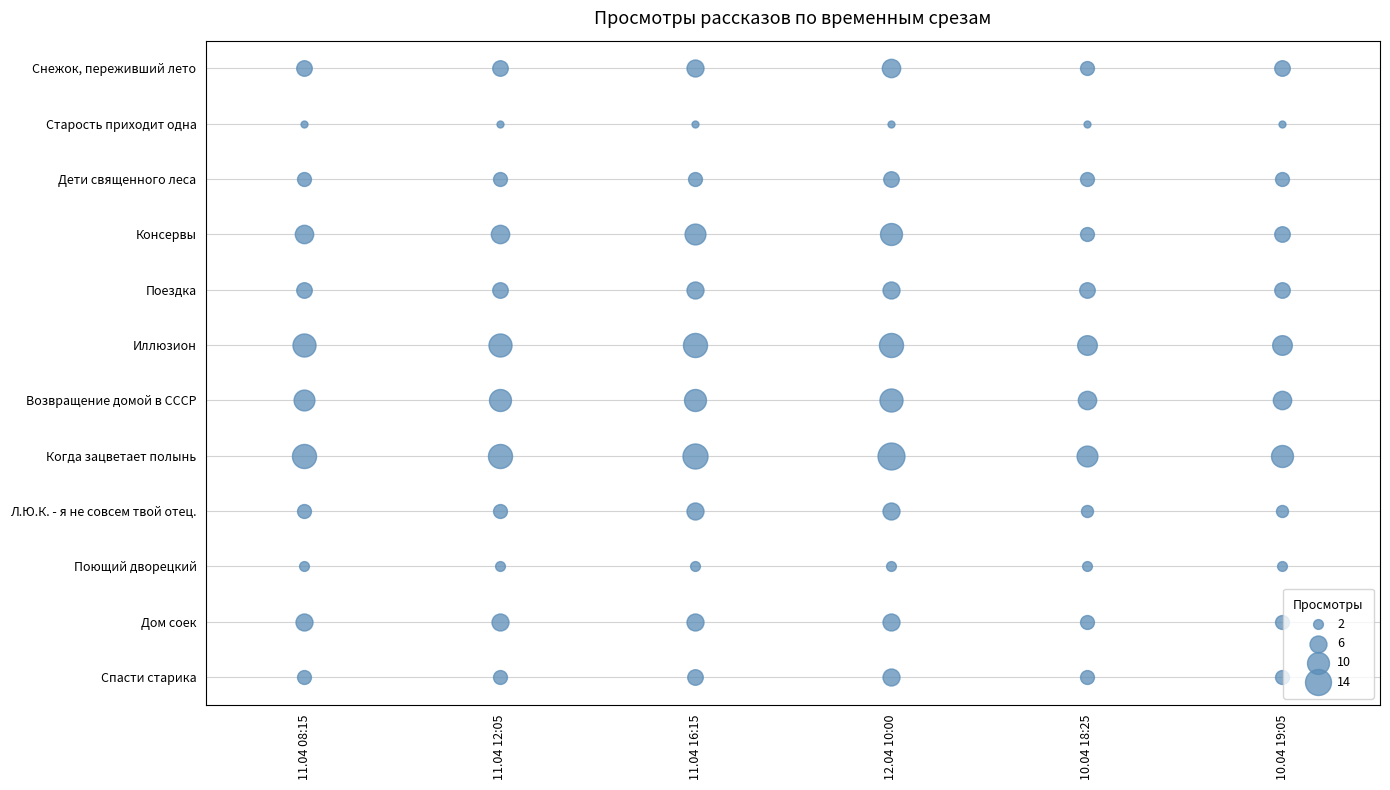

Which series has the largest total across all categories?

12.04 10:00